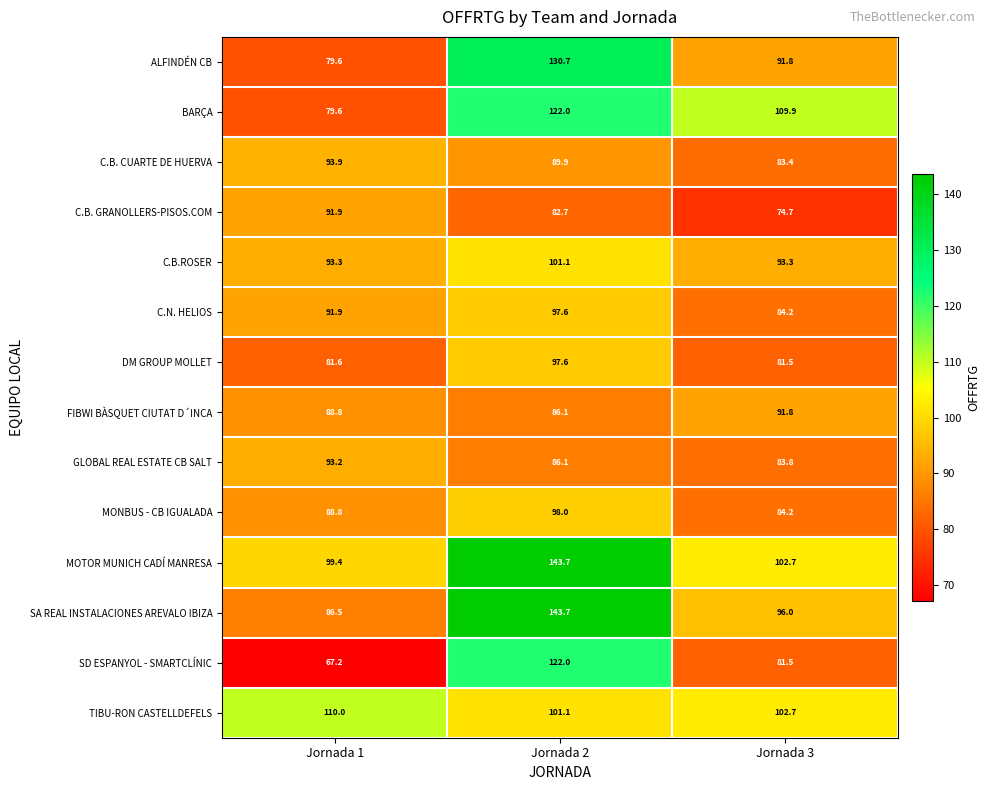

The value of GLOBAL REAL ESTATE CB SALT at Jornada 1 is 93.2. True or false?

True